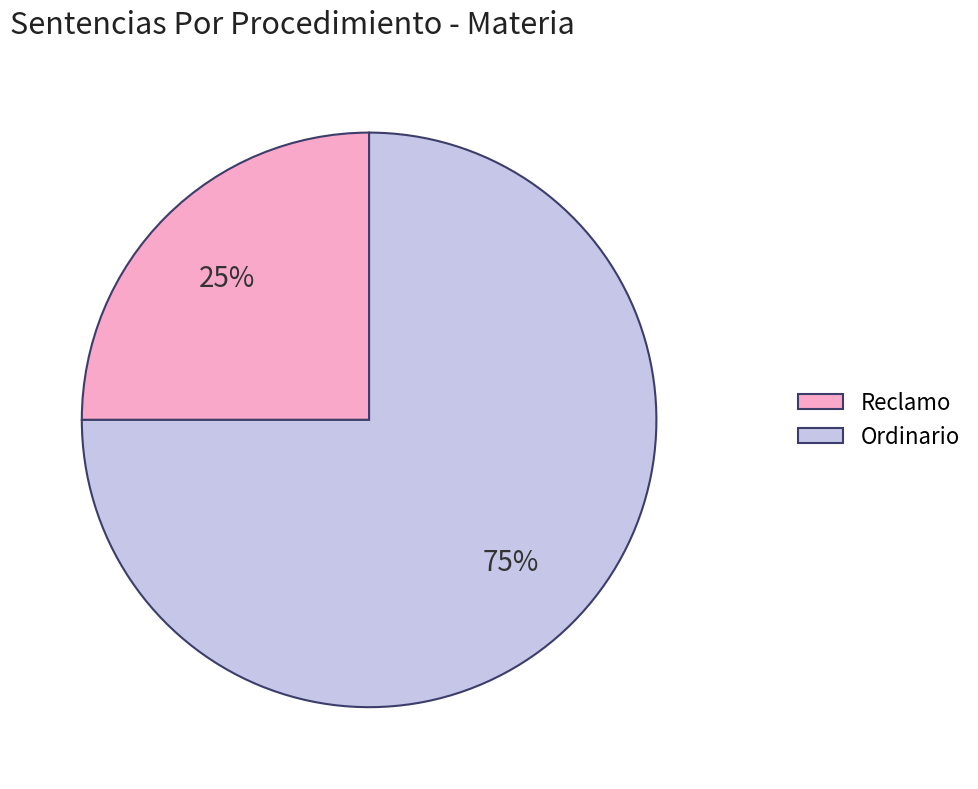

True or false: Ordinario accounts for 75% of the total.

True